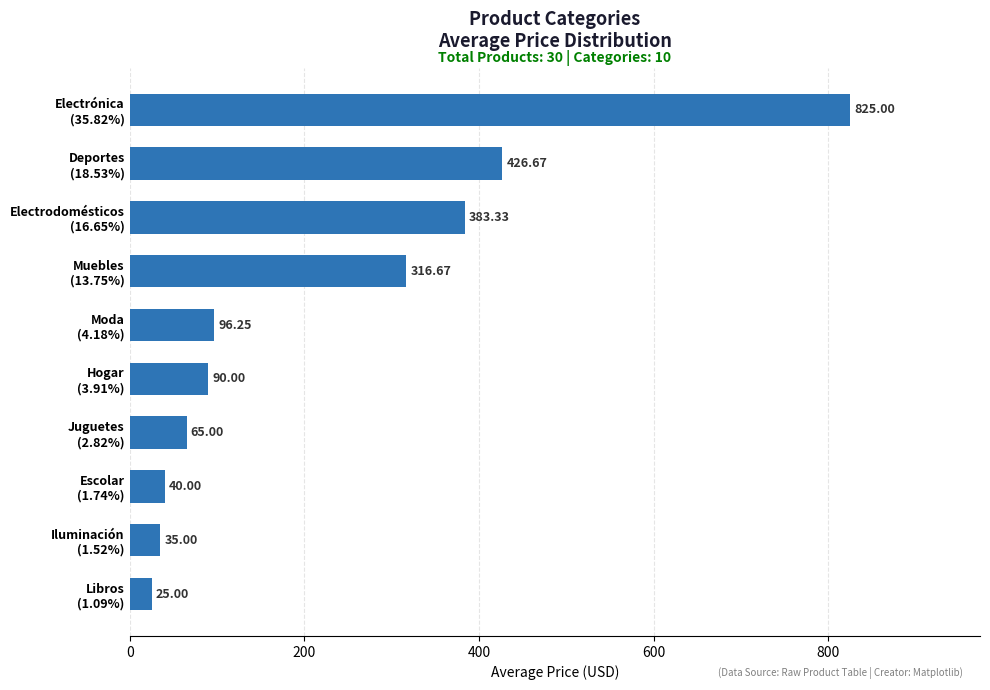

What is the difference between the maximum and minimum values?

800.0